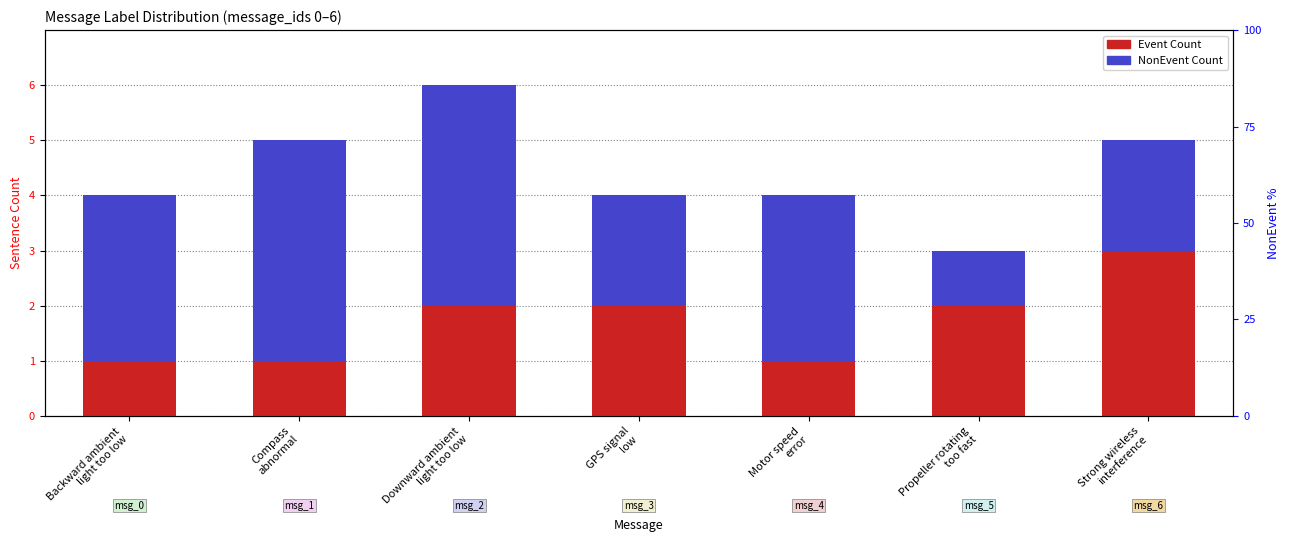

Is it true that Event Count equals 4 at Strong wireless
interference?

False